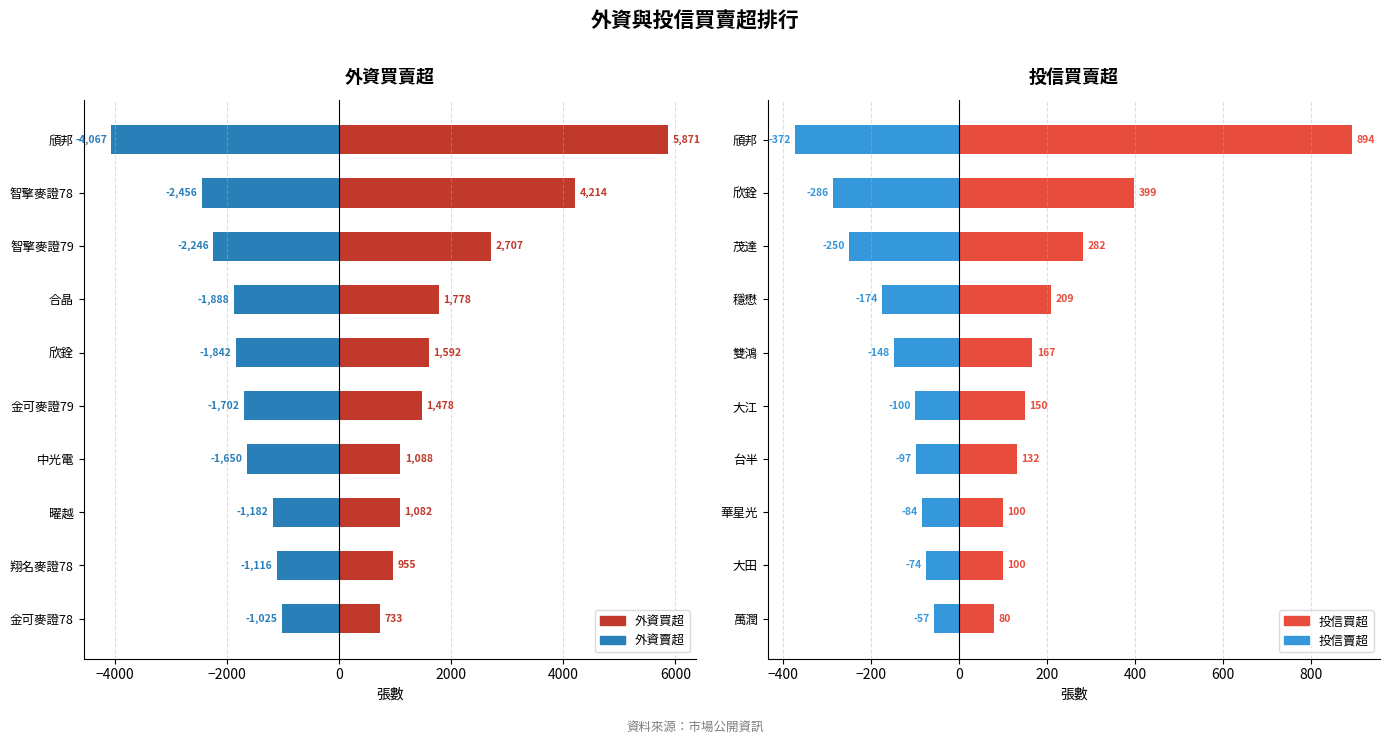

What is the difference between the maximum and minimum values in the 投信買超 series?

814